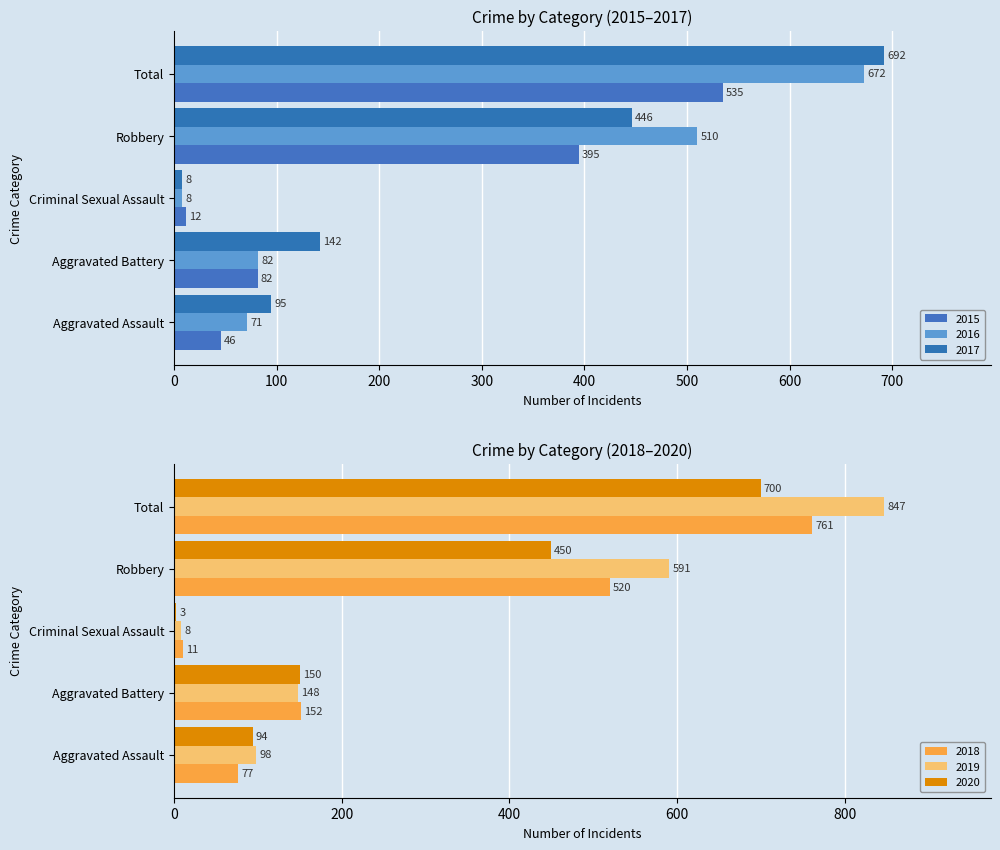

At how many categories does at least one series exceed 538?

2